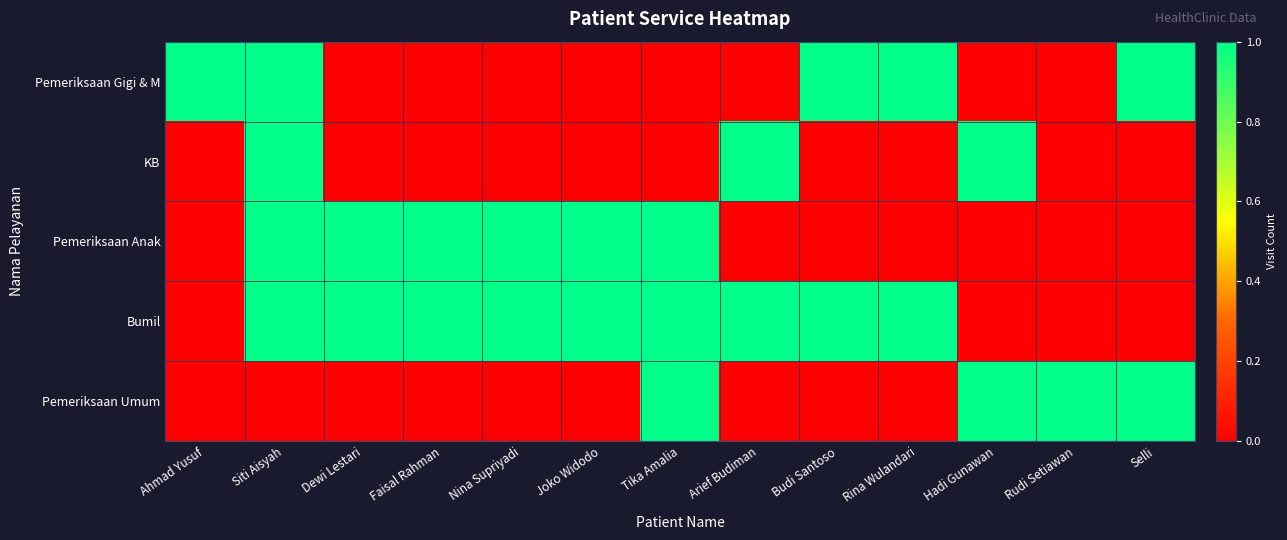

At how many categories does at least one series exceed 0?

13